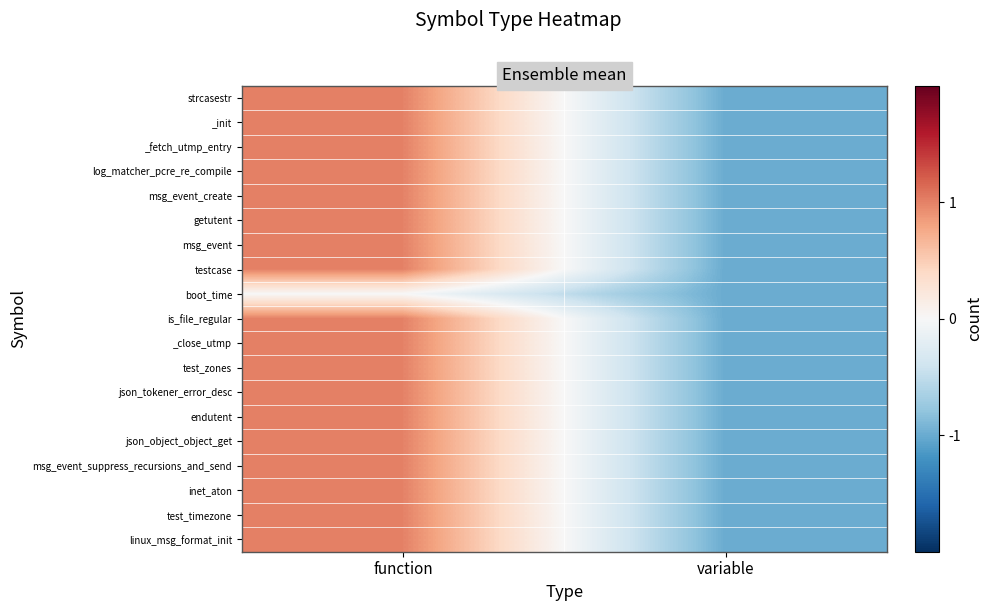

Reading right to left, extract all data points from this chart.

strcasestr: variable=-1	function=1
_init: variable=-1	function=1
_fetch_utmp_entry: variable=-1	function=1
log_matcher_pcre_re_compile: variable=-1	function=1
msg_event_create: variable=-1	function=1
getutent: variable=-1	function=1
msg_event: variable=-1	function=1
testcase: variable=-1	function=1
boot_time: variable=-1	function=0
is_file_regular: variable=-1	function=1
_close_utmp: variable=-1	function=1
test_zones: variable=-1	function=1
json_tokener_error_desc: variable=-1	function=1
endutent: variable=-1	function=1
json_object_object_get: variable=-1	function=1
msg_event_suppress_recursions_and_send: variable=-1	function=1
inet_aton: variable=-1	function=1
test_timezone: variable=-1	function=1
linux_msg_format_init: variable=-1	function=1